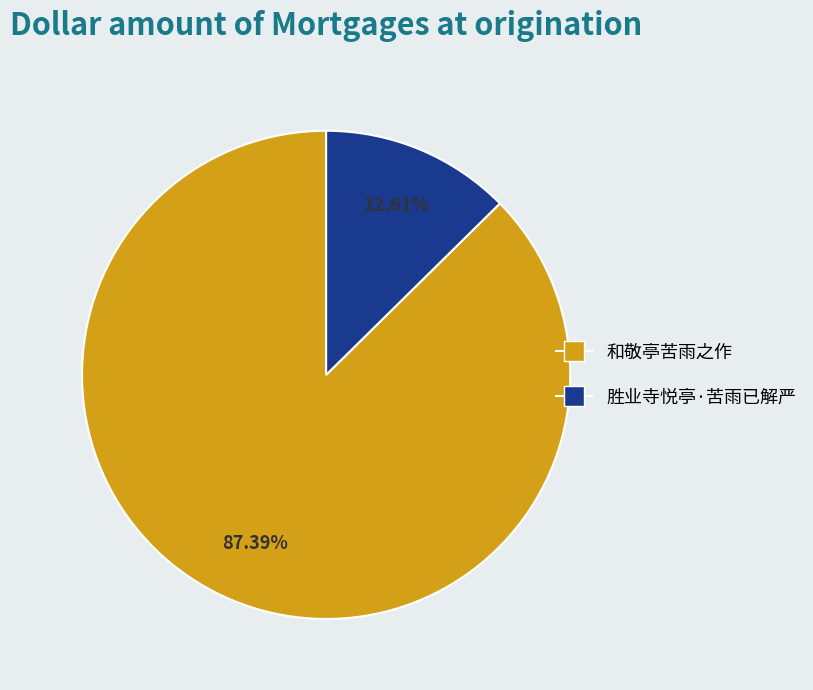

Is it true that 和敬亭苦雨之作 is 87% of the pie?

True